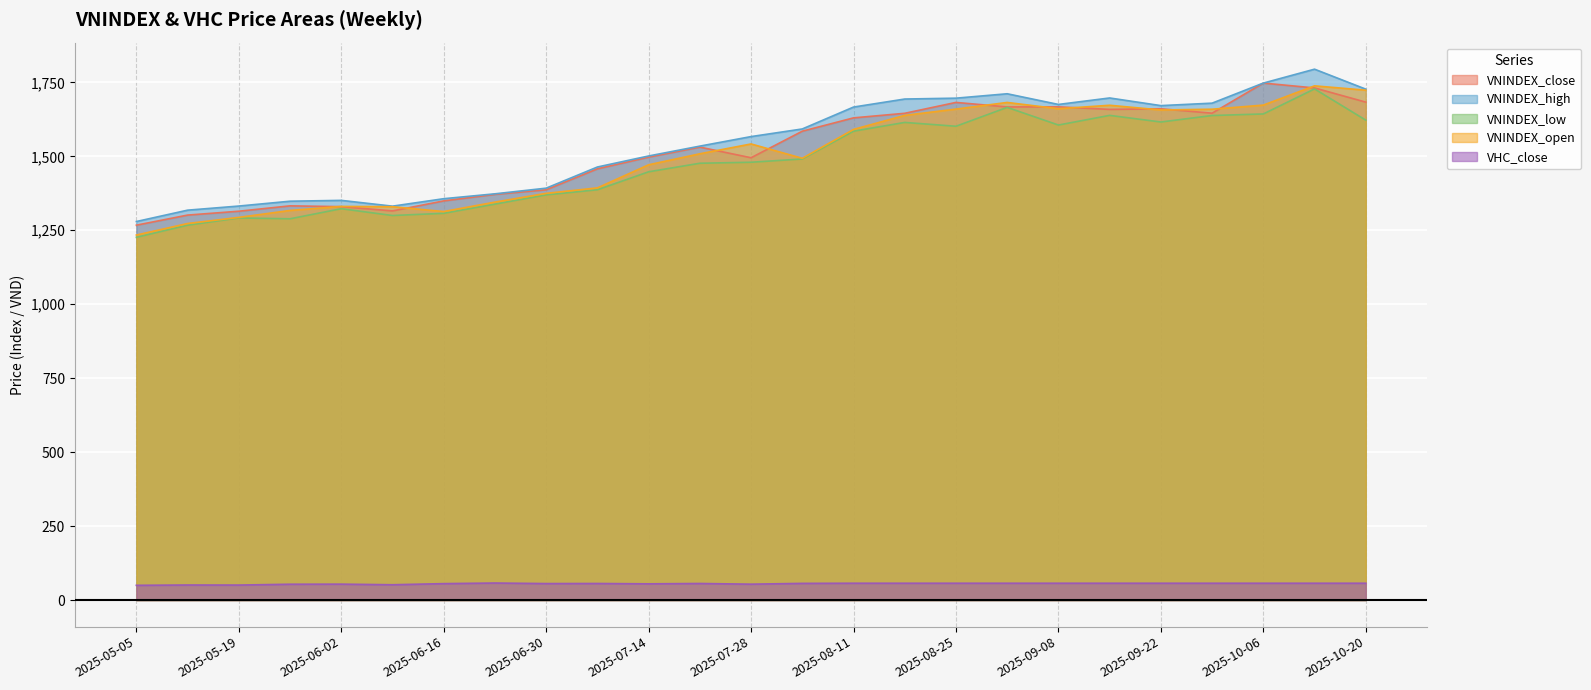

At which category does the chart reach its minimum across all series?

2025-05-05